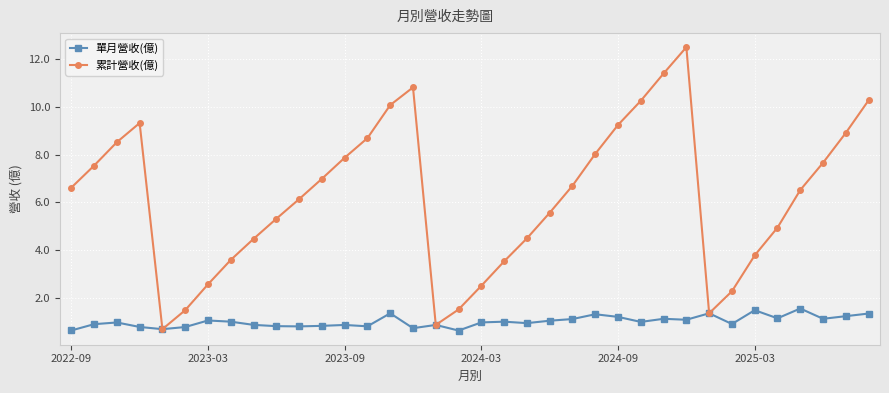

What is the value of the 累計營收(億) point at the 35th from the left?

8.9